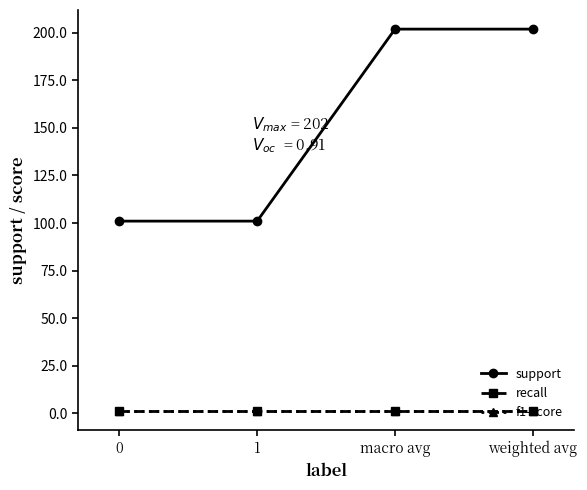

True or false: recall and f1-score intersect in this chart.

False